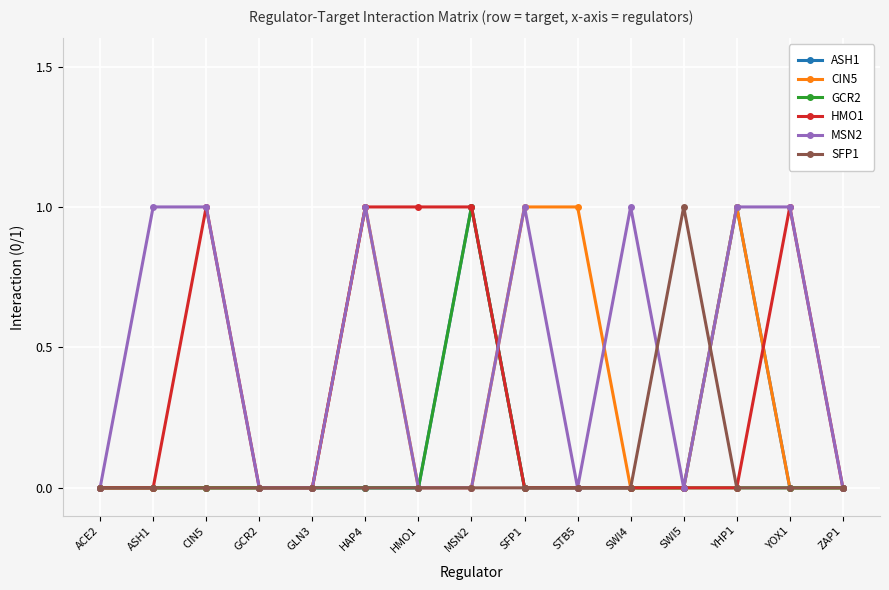

Does the chart display data point markers on the line(s)?

Yes